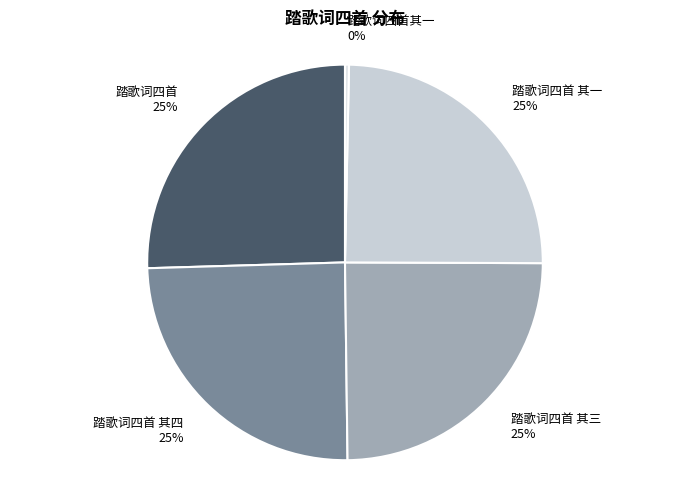

How many slices are in this pie chart?

5